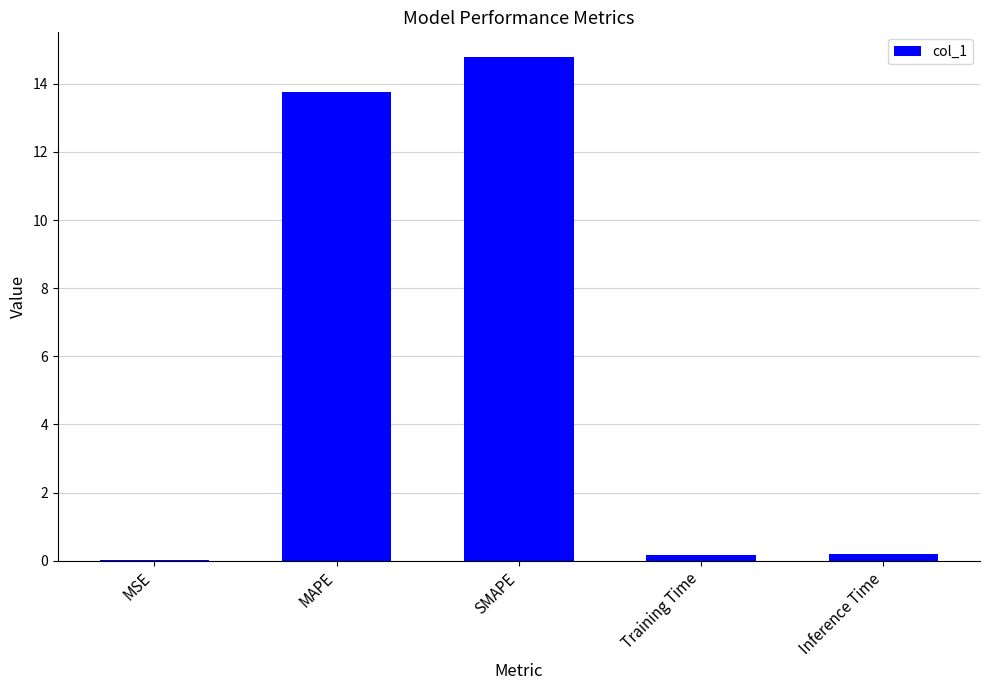

The chart shows a value of 8.2 at MAPE. True or false?

False